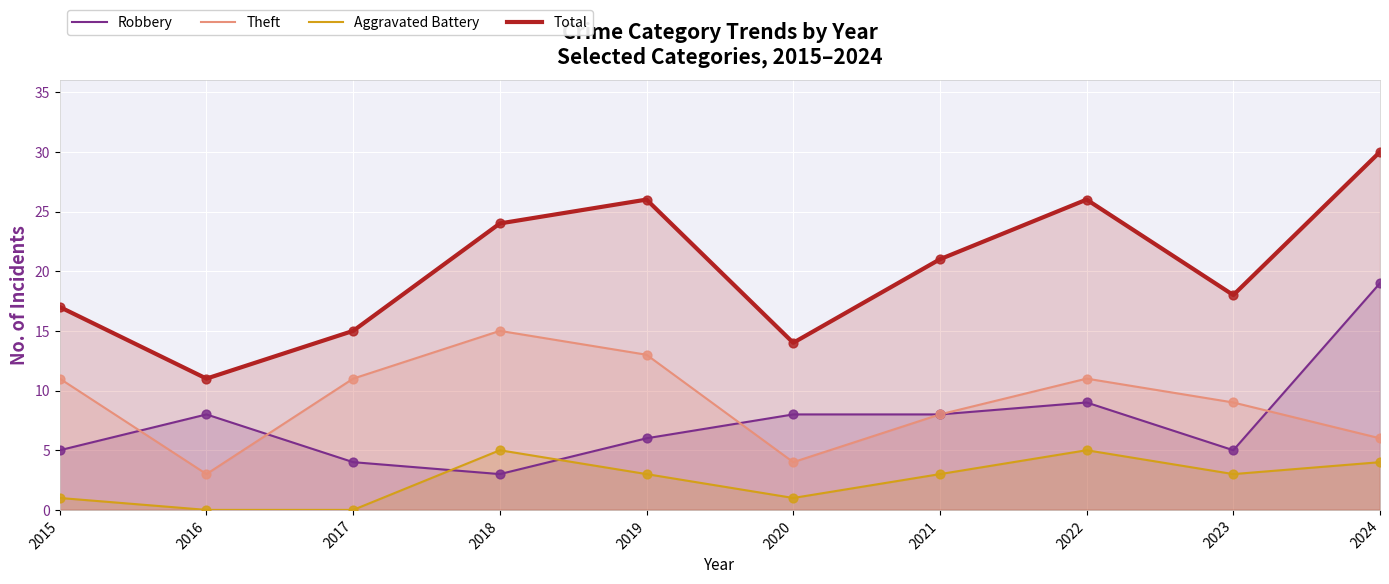

What are all the series names shown in the legend?

Robbery, Theft, Aggravated Battery, Total